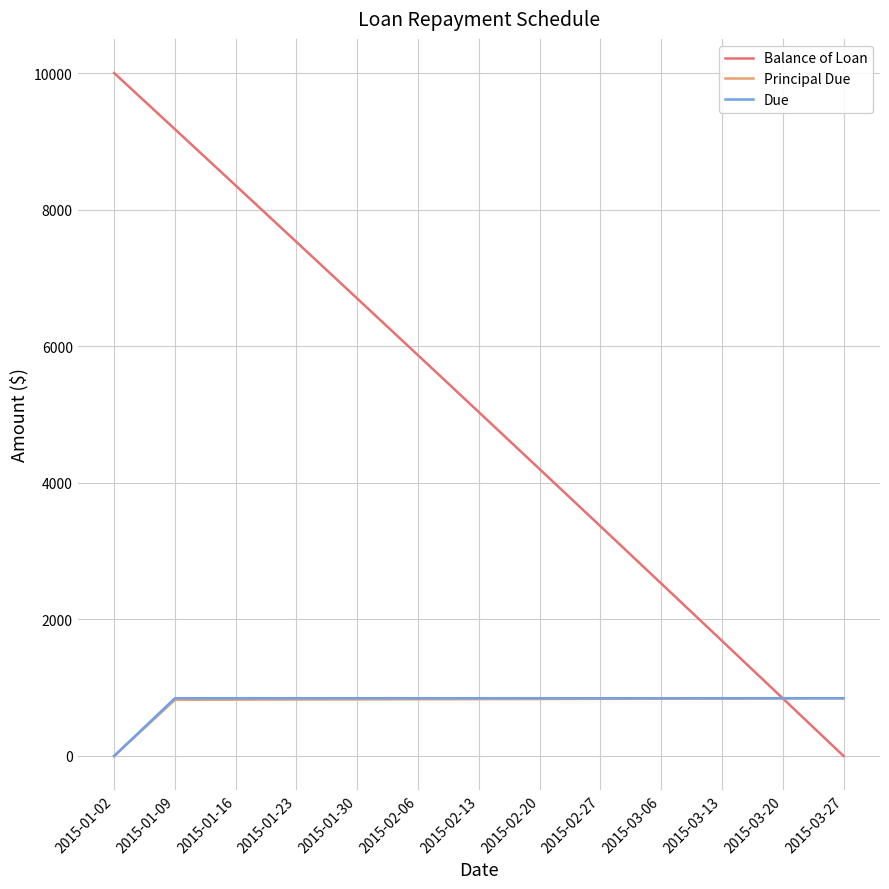

What is the spread (max minus min) of values at 2015-01-02?

10000.0